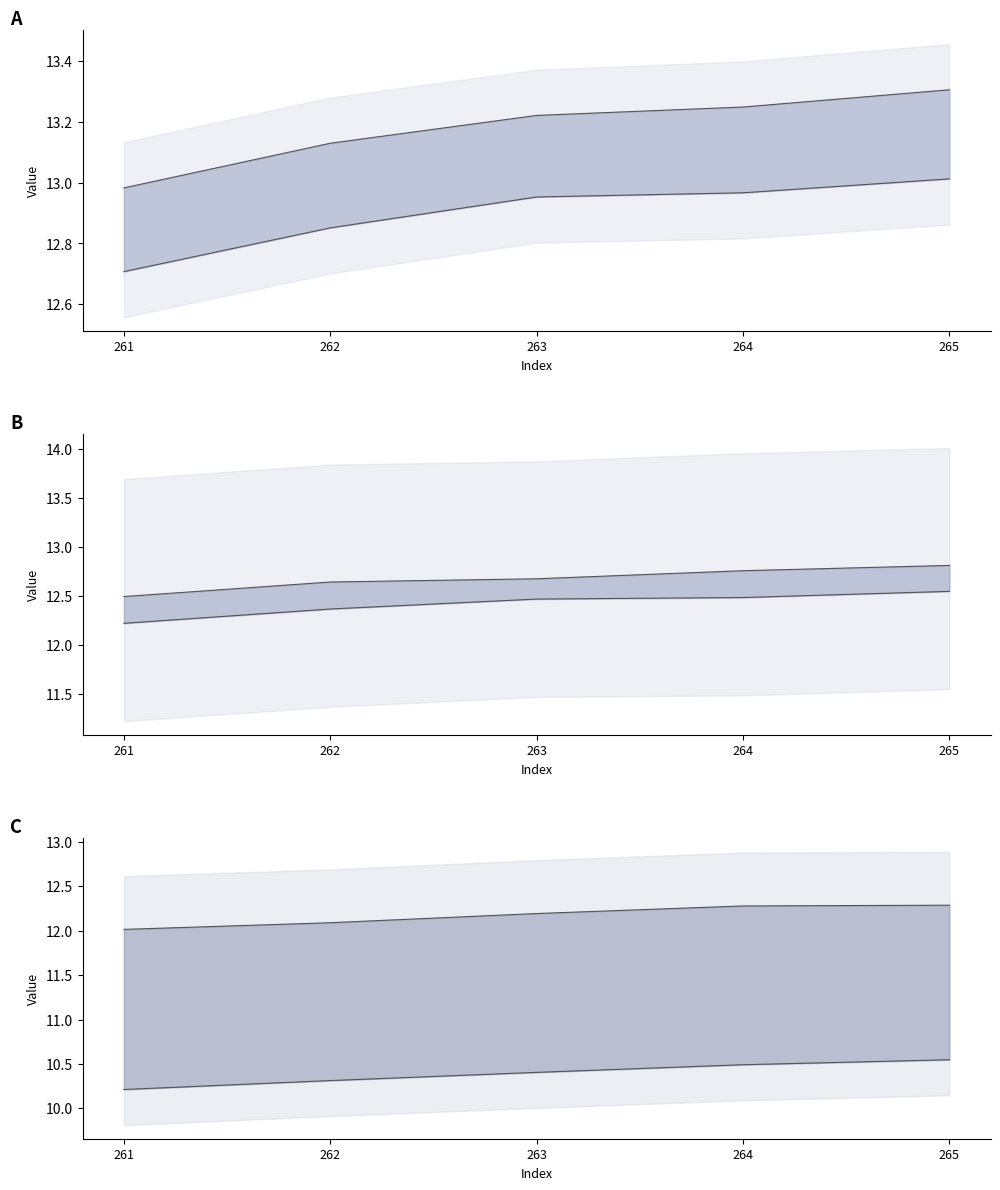

Is it true that col_1 equals 19.1 at 264?

False